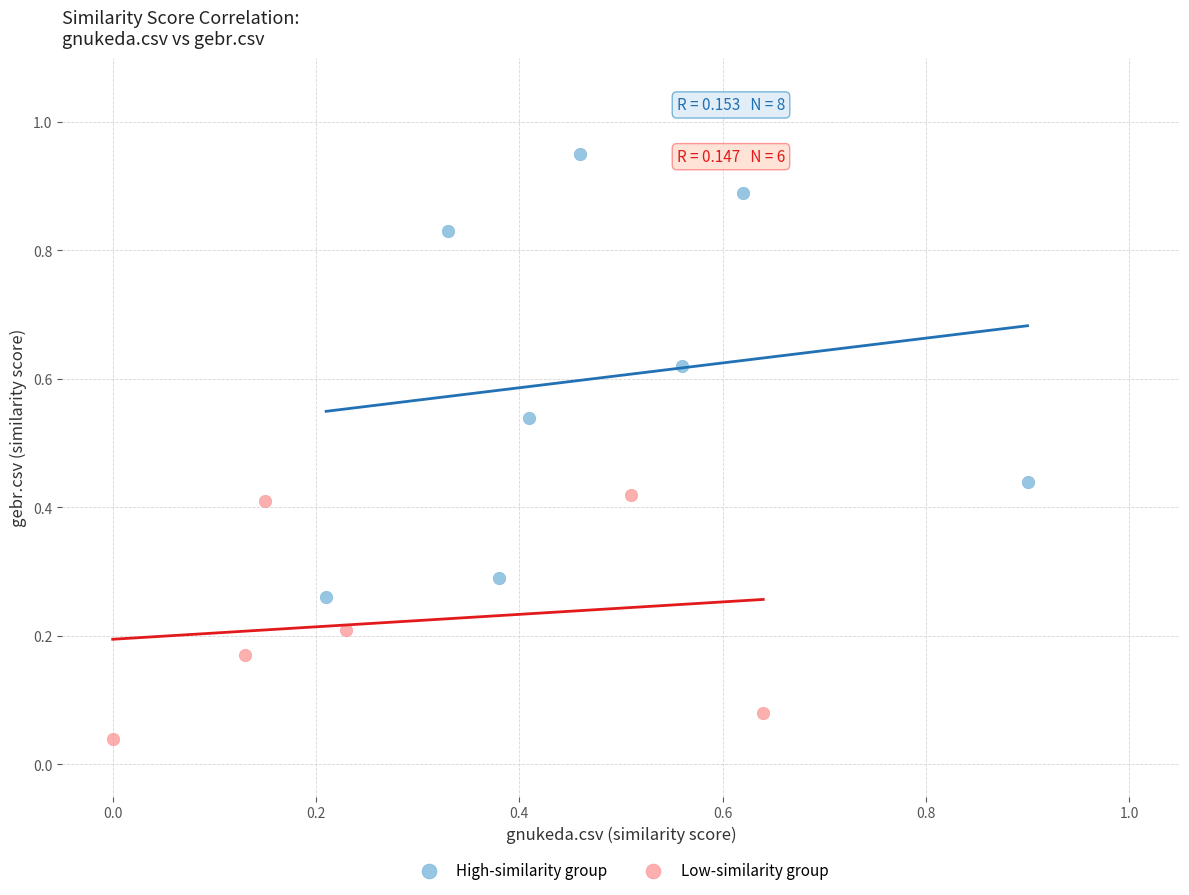

Which series has the widest spread of Y values?

High-similarity group